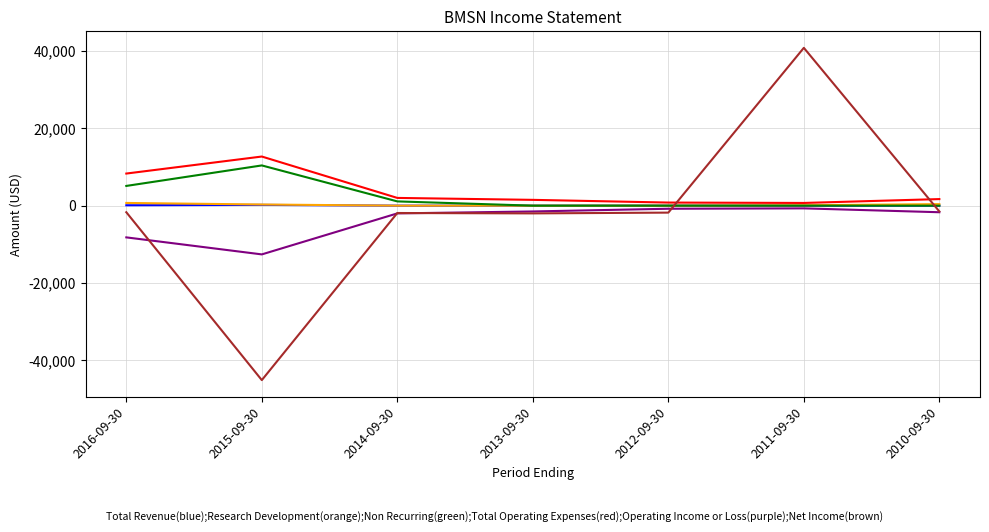

Which label corresponds to the largest value in the chart?

2011-09-30